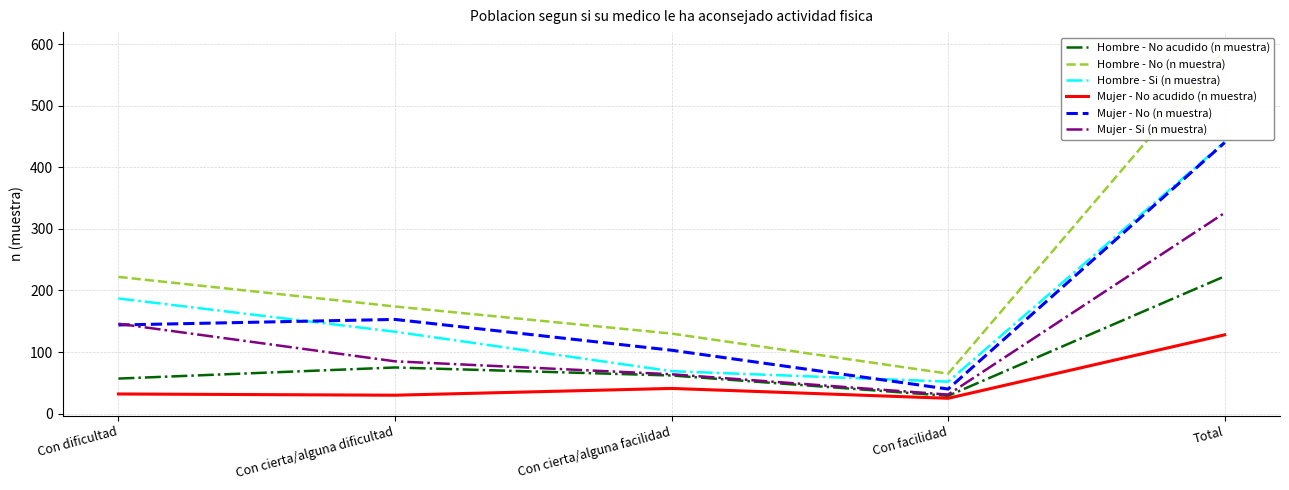

At which label does Hombre - No acudido (n muestra) reach its minimum?

Con facilidad